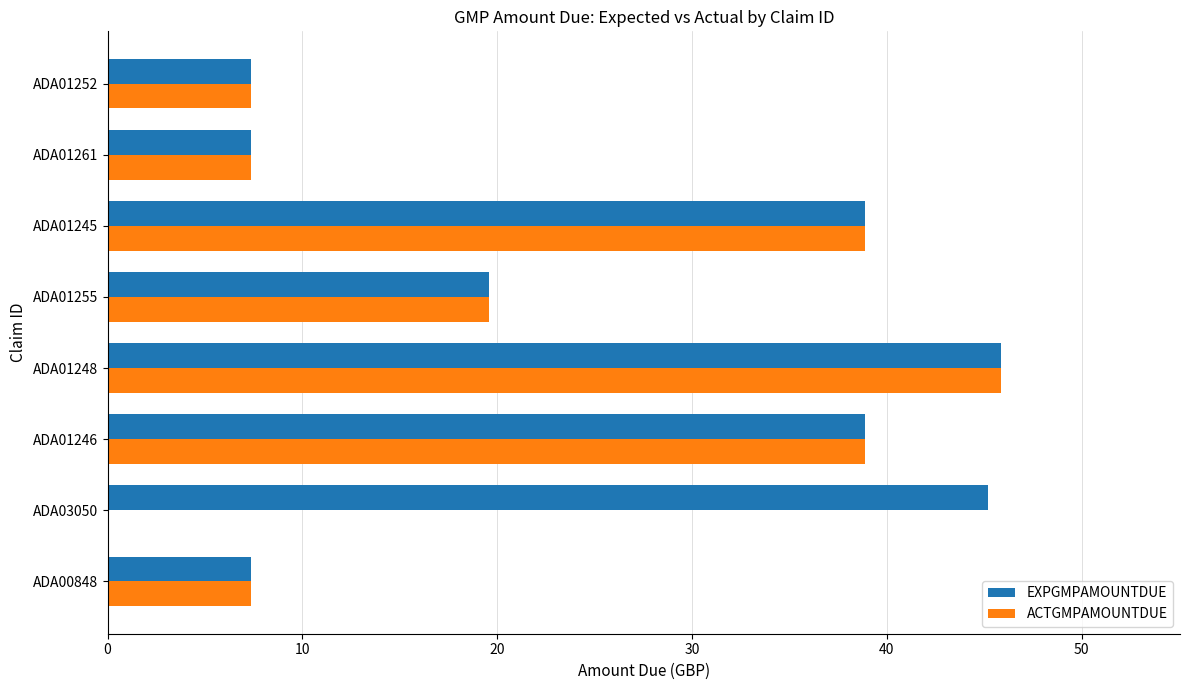

What is the sum of all EXPGMPAMOUNTDUE values?

210.6